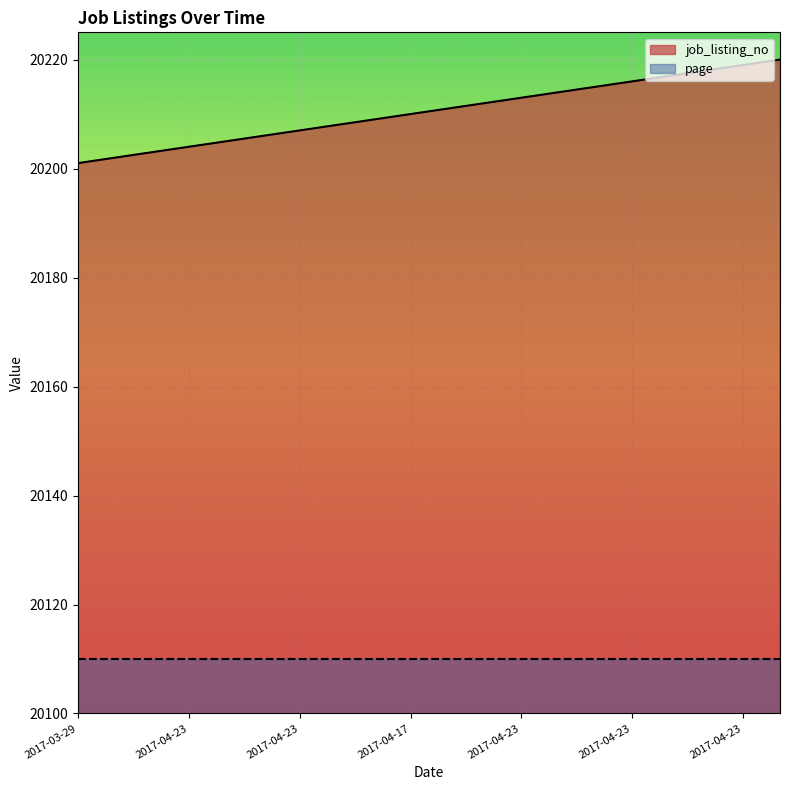

Is it true that the value at 2017-04-21 is 20206?

True